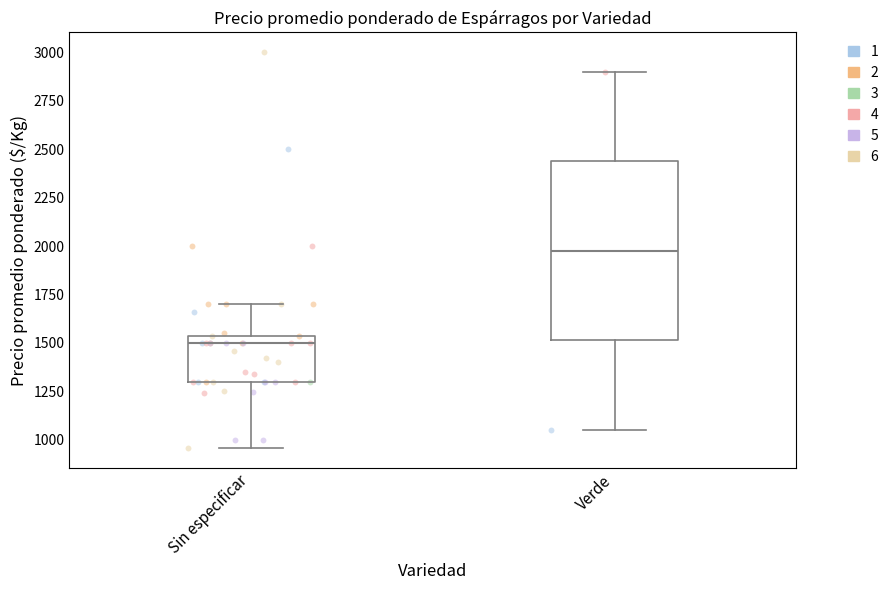

Reading left to right, read every box against the y-axis: the position of its median line, the range the box covers, and the ends of its whiskers. The values are not printed on the chart, so give them approximately, as read against the axis.

Sin especificar: median 1500, box 1300 to 1550, whiskers 950 to 1700
Verde: median 2000, box 1500 to 2450, whiskers 1050 to 2900